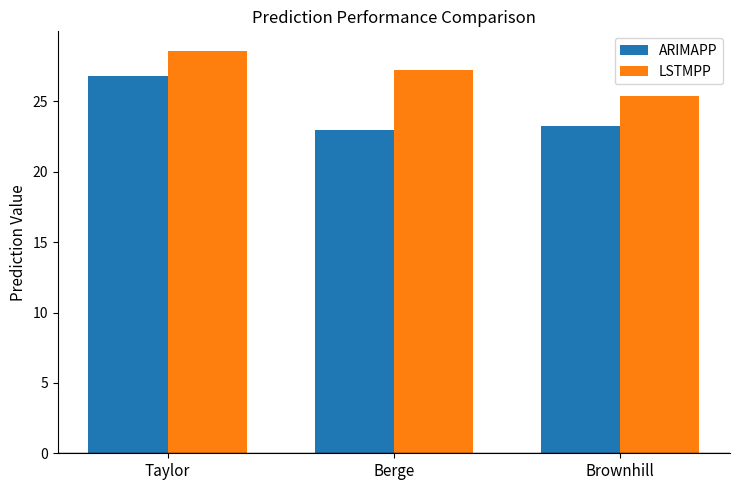

Which series has the largest total across all categories?

LSTMPP